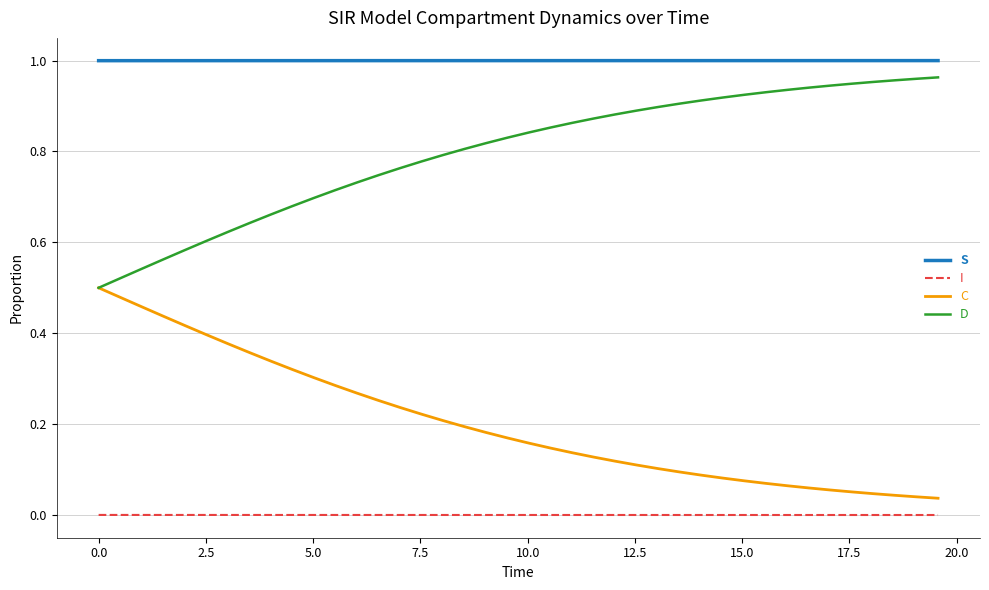

True or false: I and S cross at least once.

False